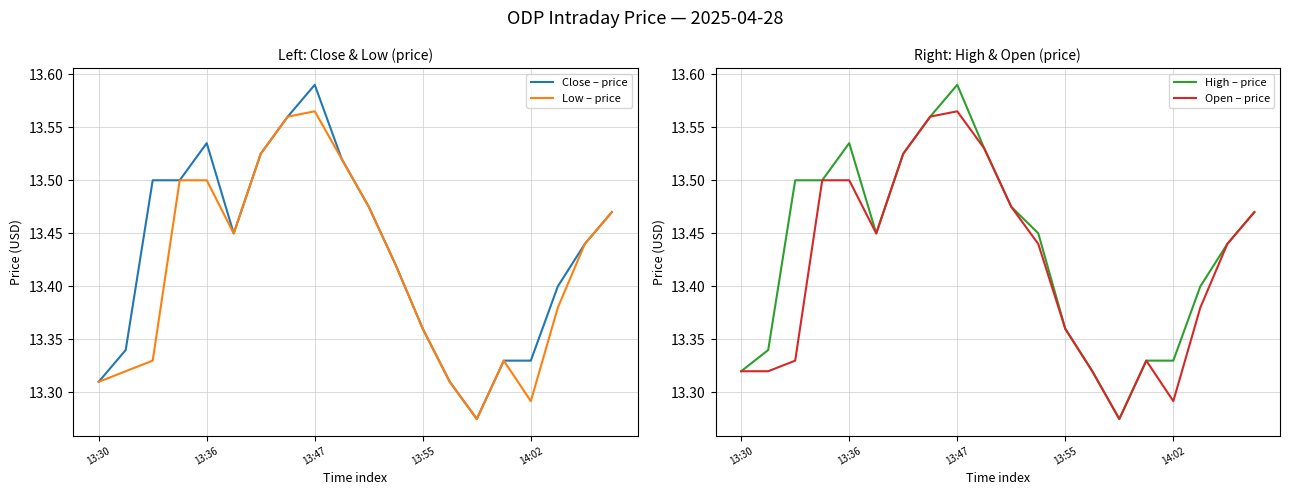

What is the difference between the maximum and minimum values in the Low – price series?

0.3